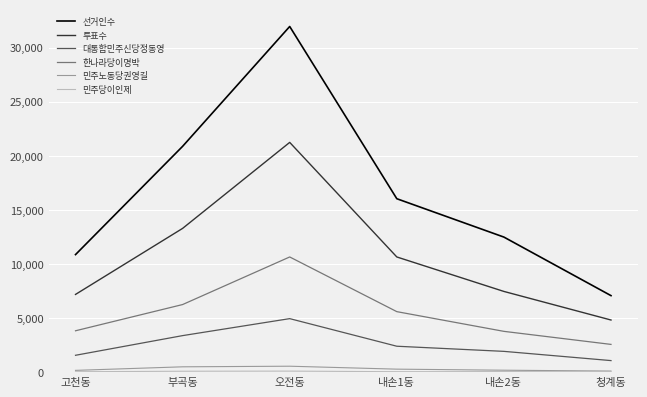

What is the difference between the 선거인수 values at 내손2동 and 부곡동?

8389